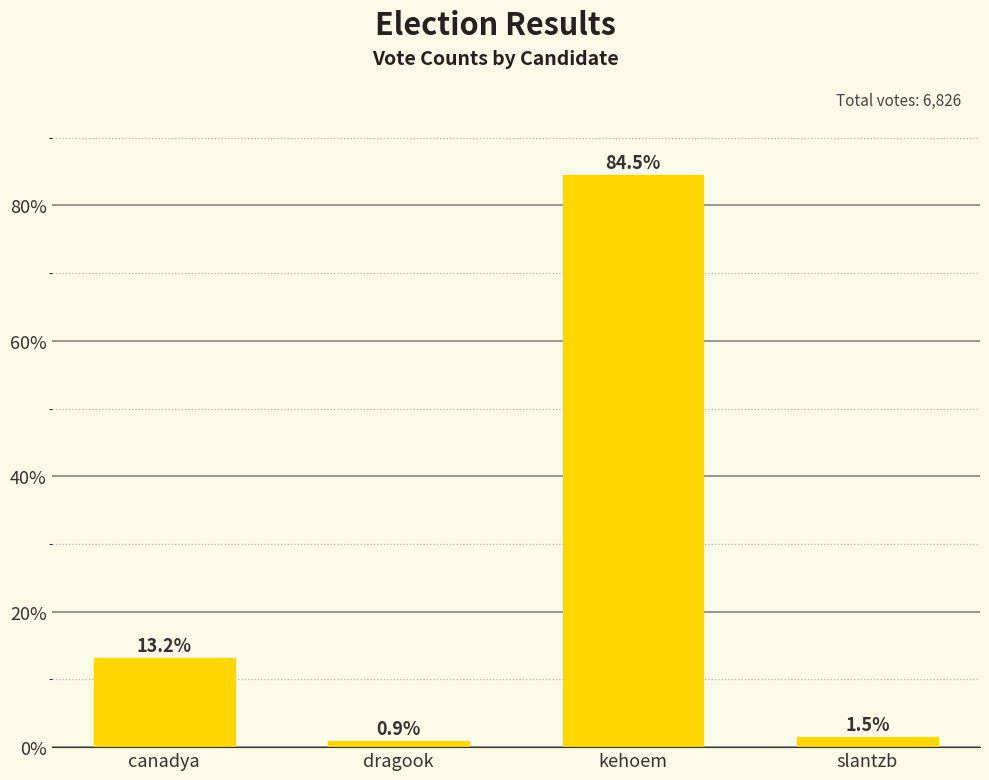

What is the label of the 4th bar from the left?

slantzb